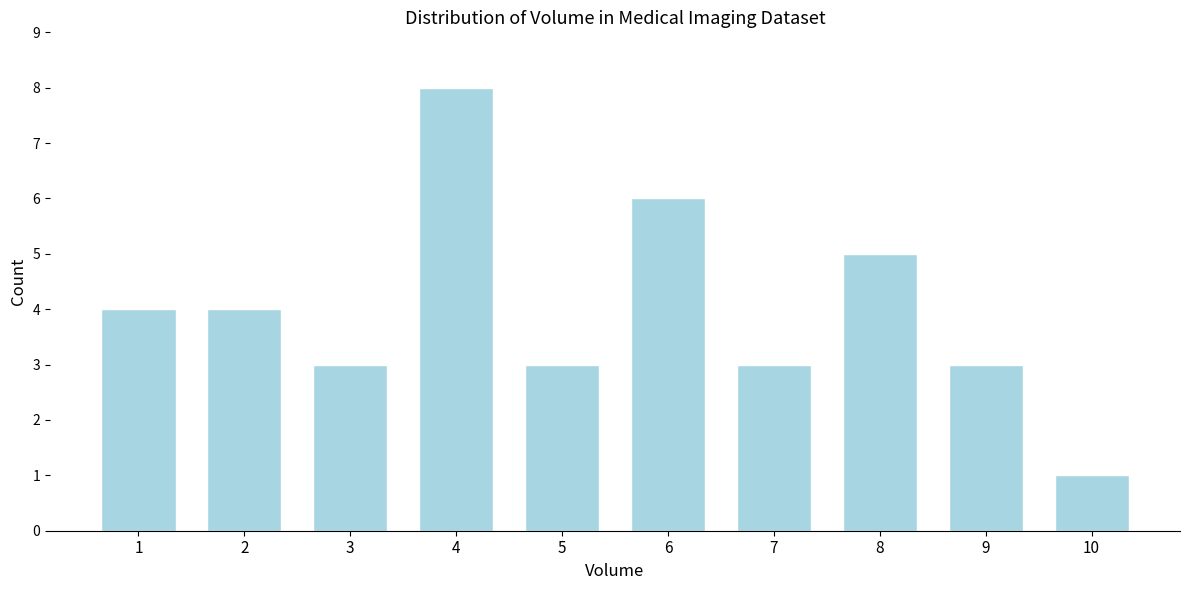

Reading right to left, what are all the values shown in this chart?

1	3	5	3	6	3	8	3	4	4